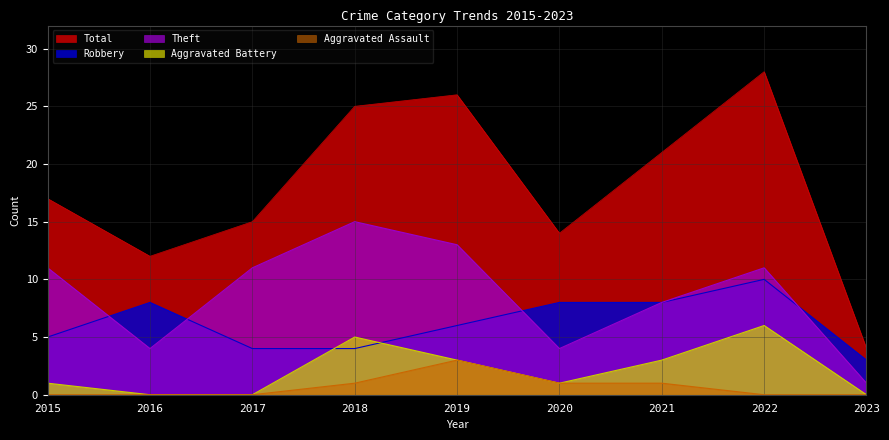

Which label corresponds to the smallest value in the chart?

2016